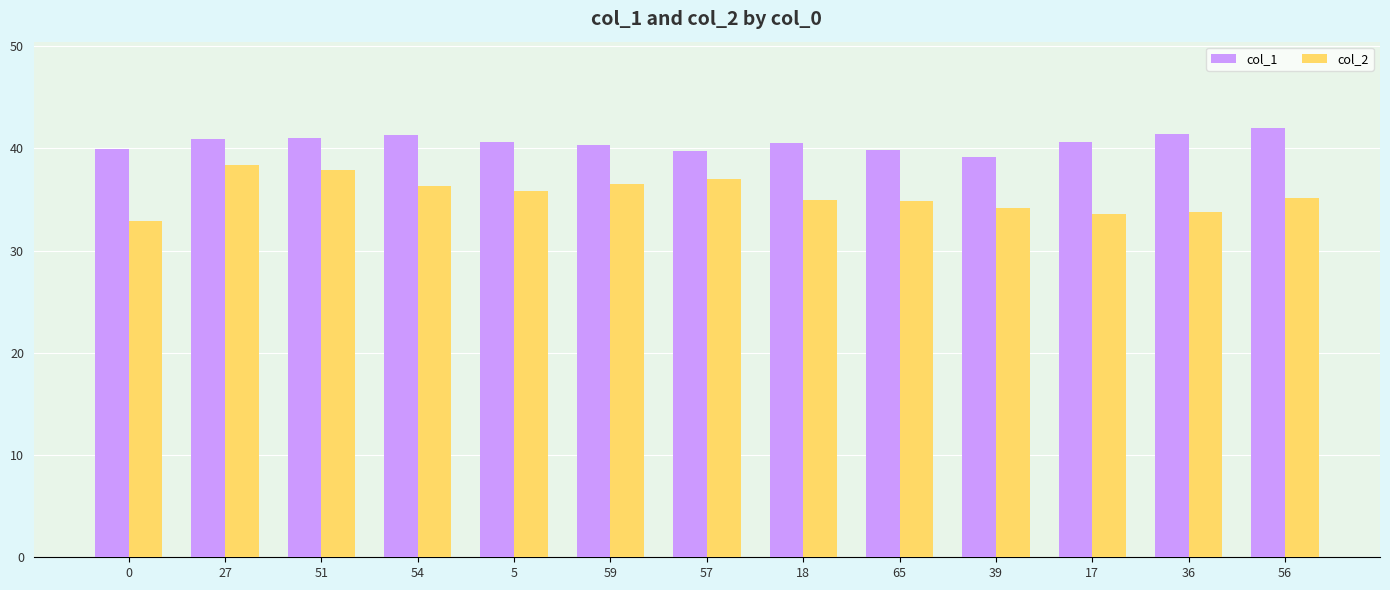

At how many categories does at least one series exceed 33?

13